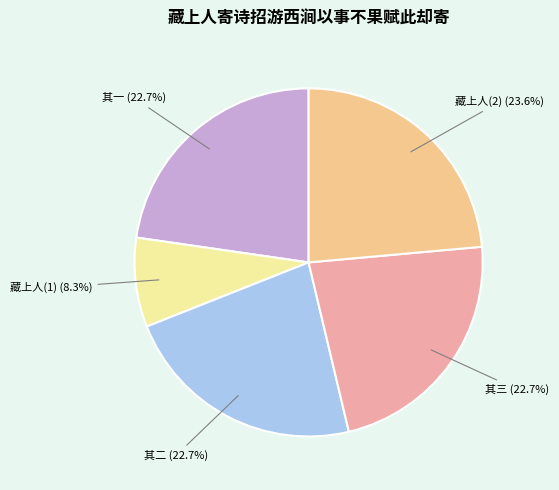

What percentage do 藏上人(2) and 其二 together represent?

46.3%